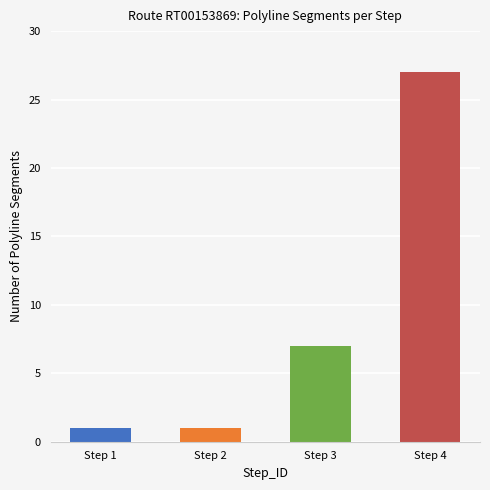

What is the smallest value displayed?

1